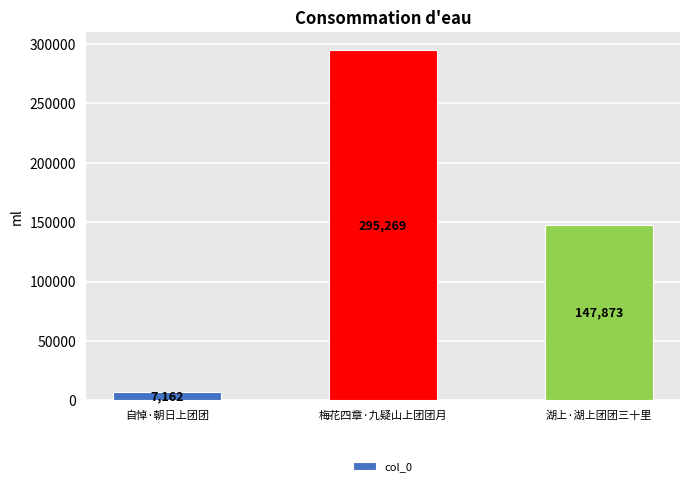

True or false: the data shows 7162 at 自悼·朝日上团团.

True